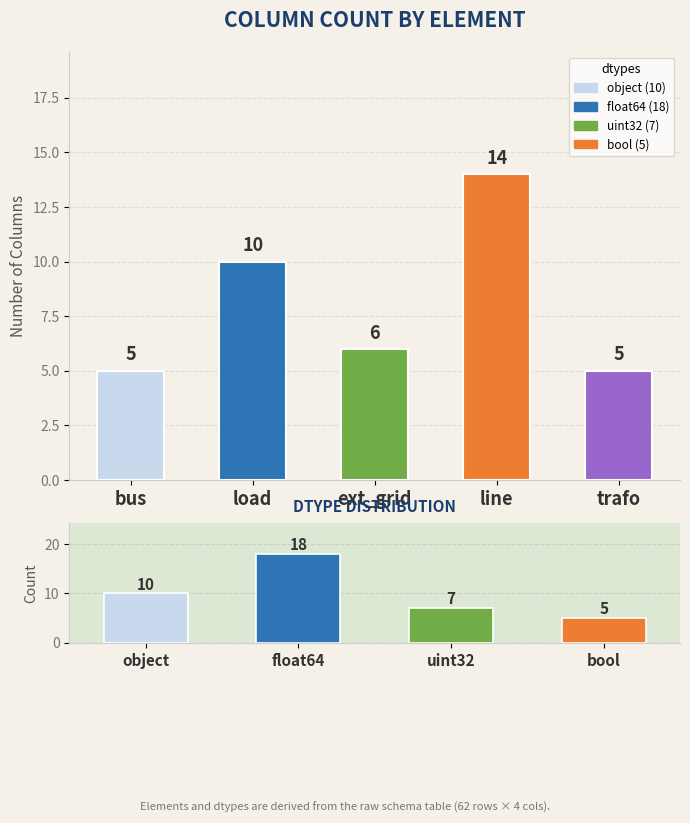

Reading right to left, transcribe all the data shown in this chart.

trafo=5	line=14	ext_grid=6	load=10	bus=5